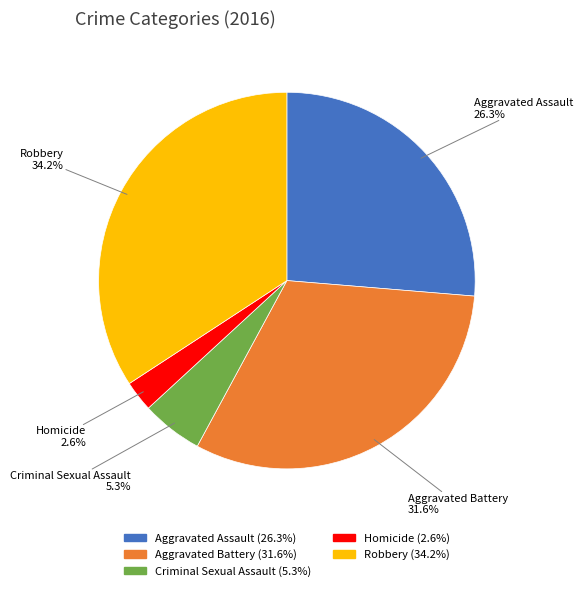

To the nearest percent, what is the combined percentage of Criminal Sexual Assault and Aggravated Battery?

37%